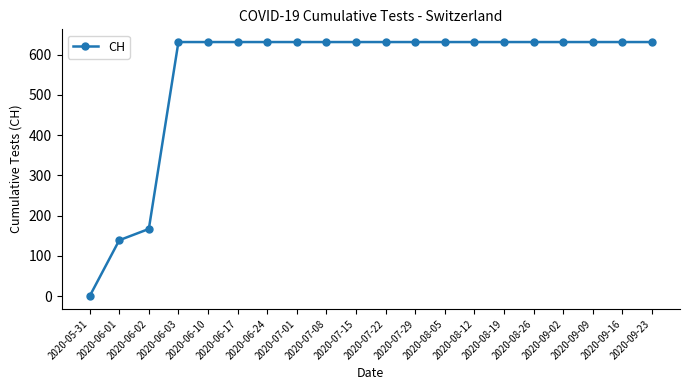

What is the maximum value shown in the chart?

631